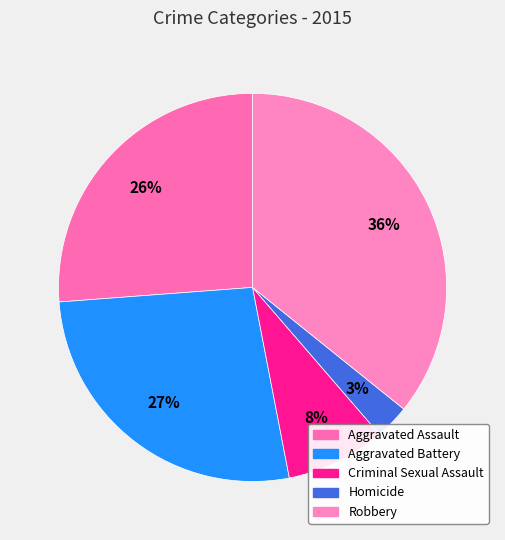

The Homicide slice represents 3% of the pie. True or false?

True